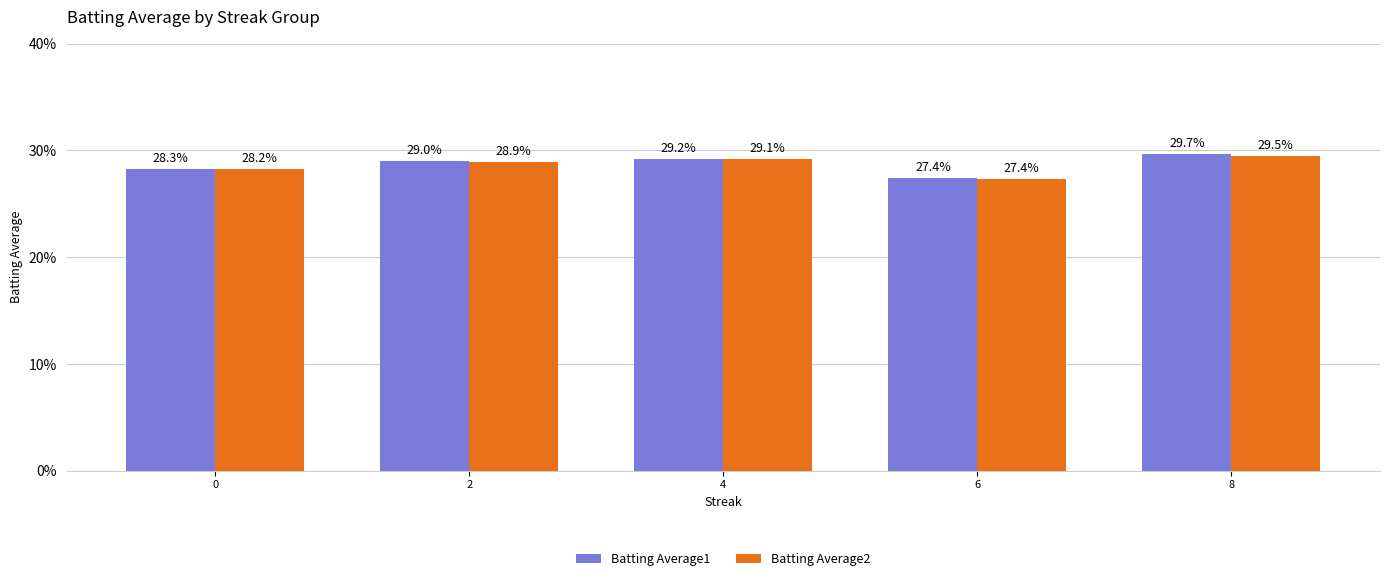

List the series in order of their peak value, highest first.

Batting Average1, Batting Average2